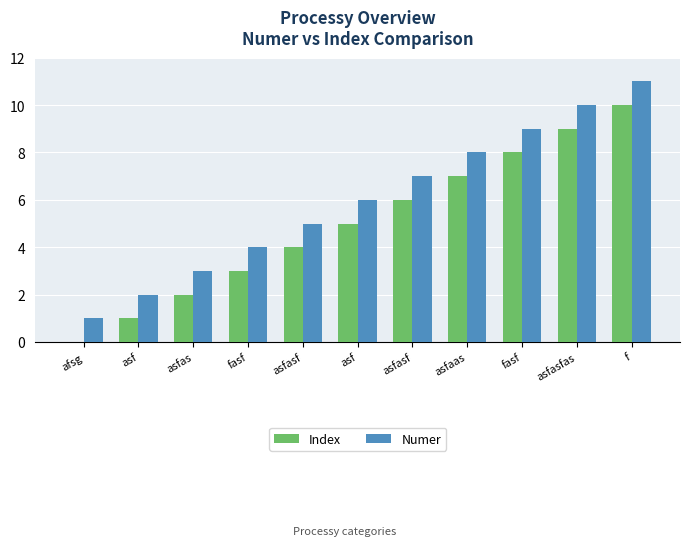

What is the difference between the maximum and minimum values in the Numer series?

10